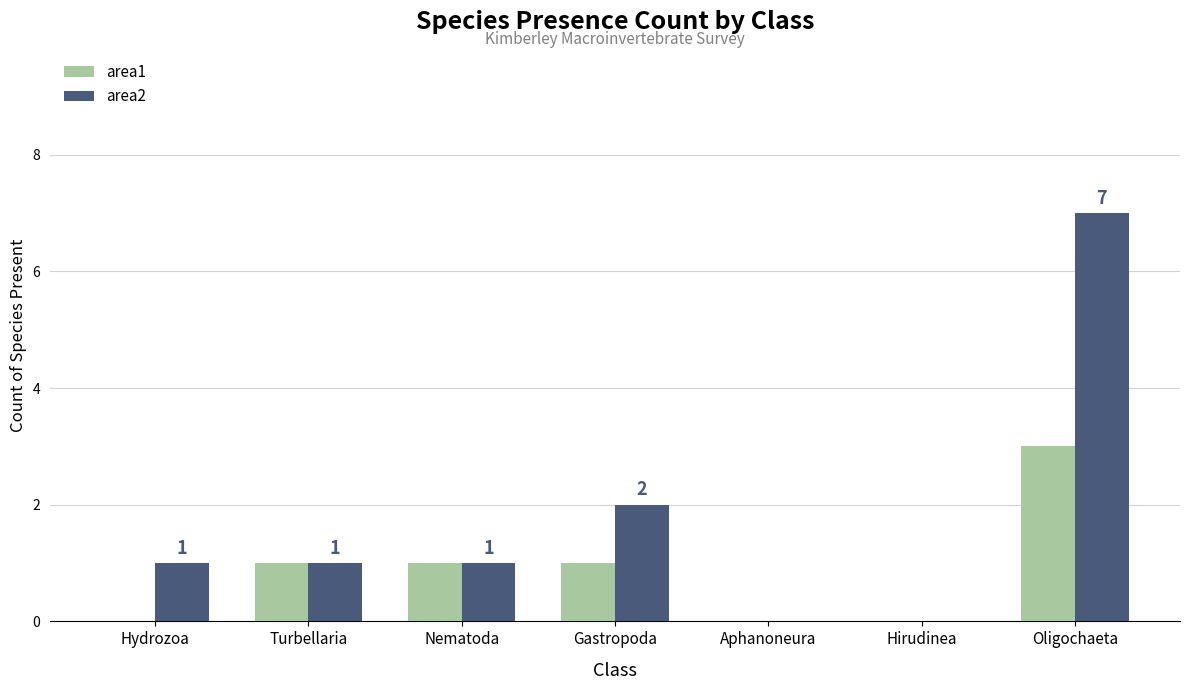

At which category is the sum across all series the highest?

Oligochaeta